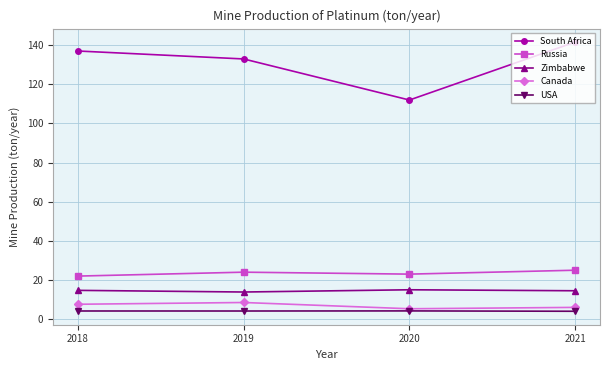

What is the maximum value shown in the chart?

141.6